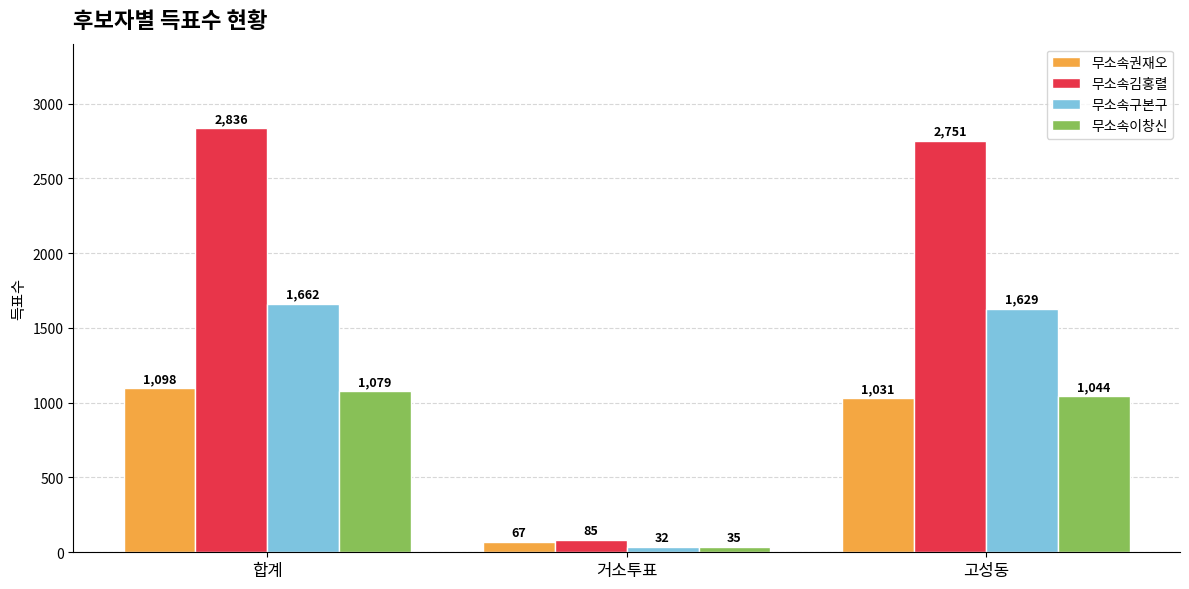

Is it true that 무소속권재오 equals 1615 at 합계?

False